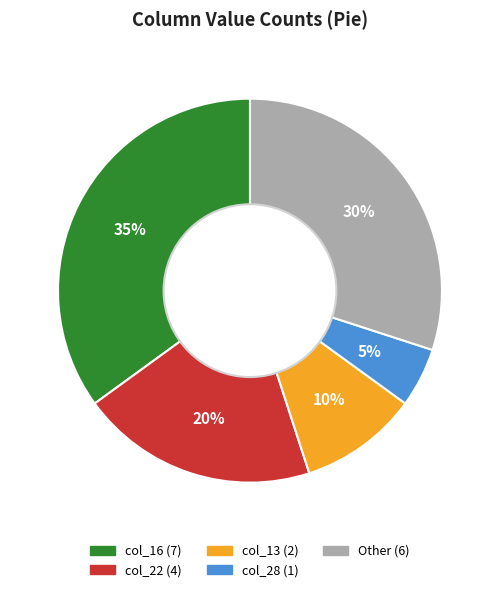

Count the number of slices in the pie.

5